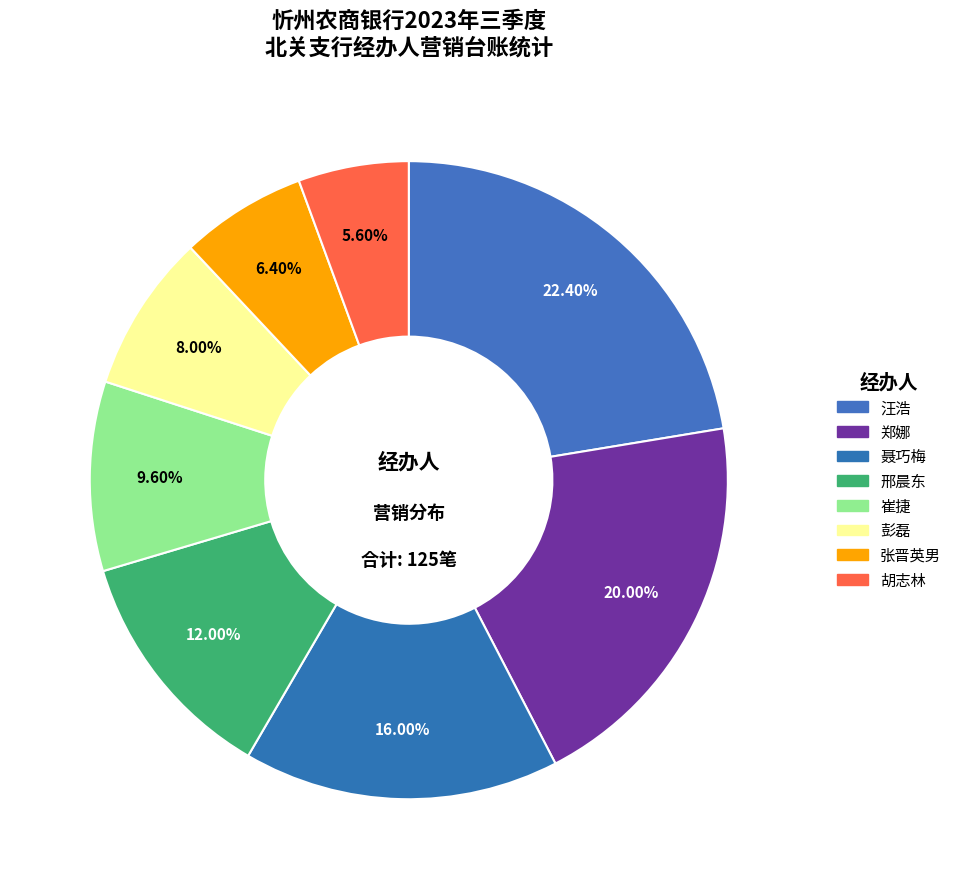

Is it true that 彭磊 is 8% of the pie?

True